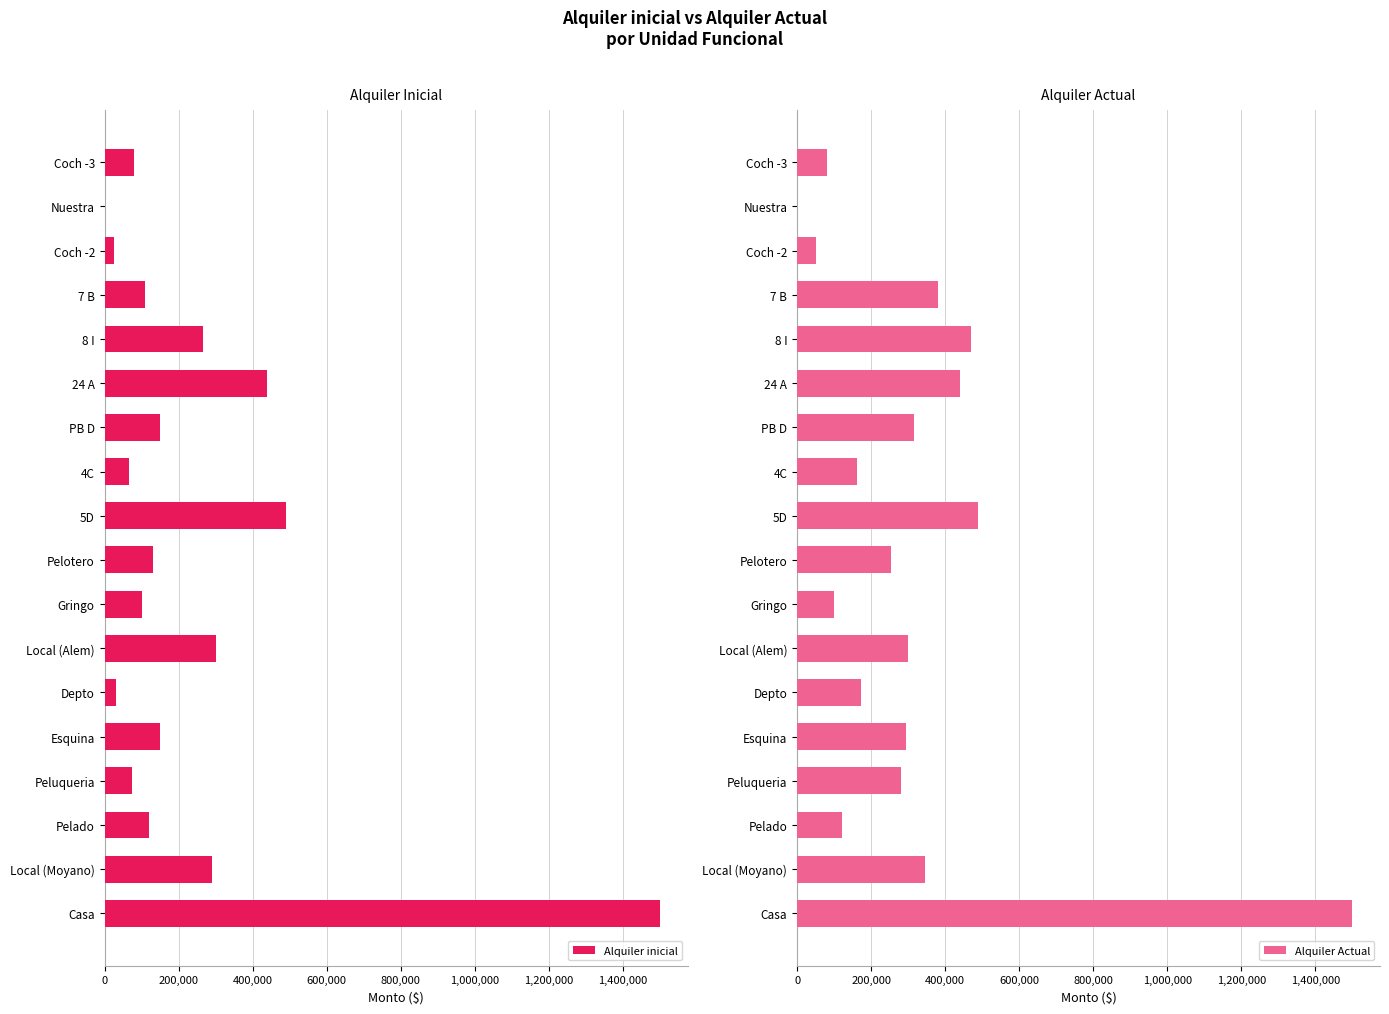

True or false: Alquiler inicial has a value of 71510 at Local (Alem).

False